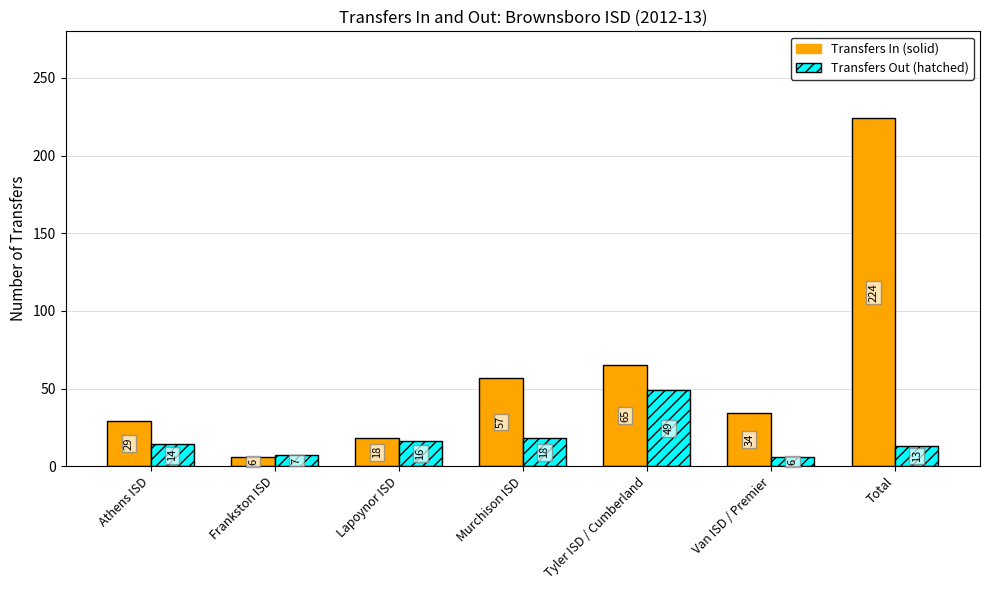

At which category is the sum across all series the highest?

Total